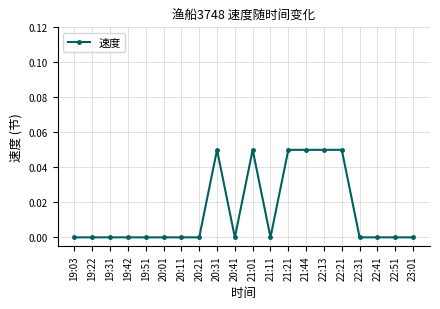

How many lines are shown in the chart?

1